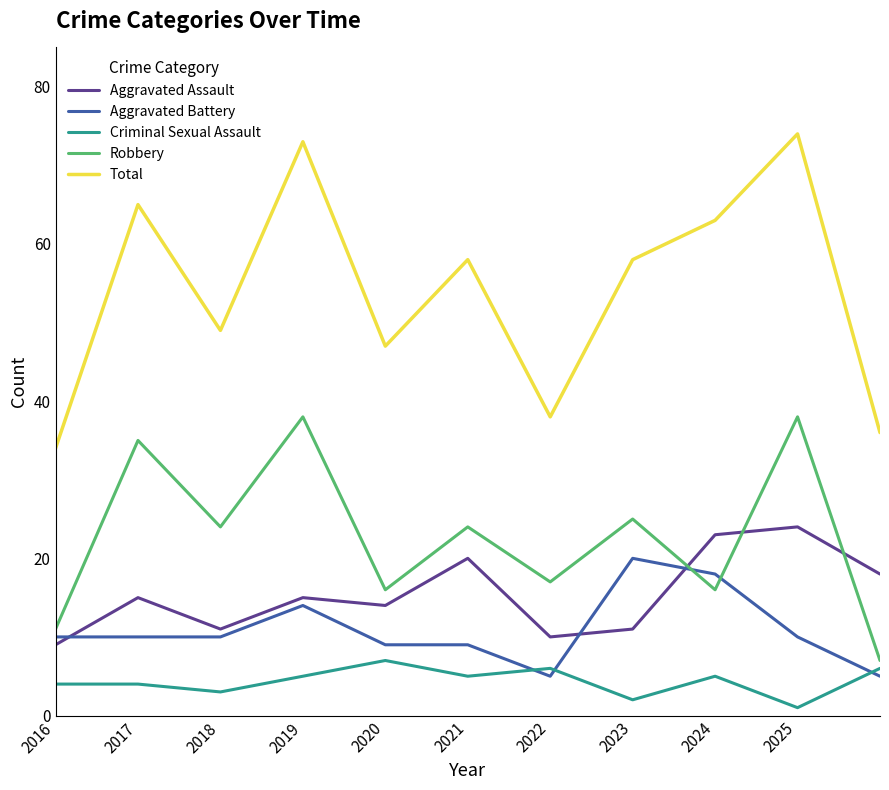

True or false: Total and Aggravated Battery intersect in this chart.

False